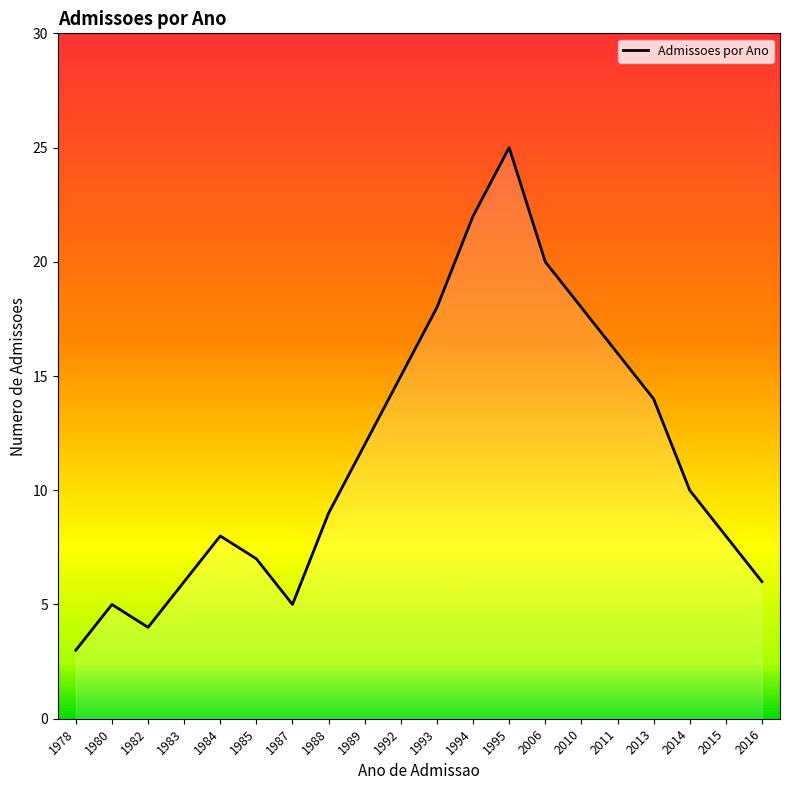

Rank the categories by value from lowest to highest.

1978, 1982, 1980, 1987, 1983, 2016, 1985, 1984, 2015, 1988, 2014, 1989, 2013, 1992, 2011, 1993, 2010, 2006, 1994, 1995